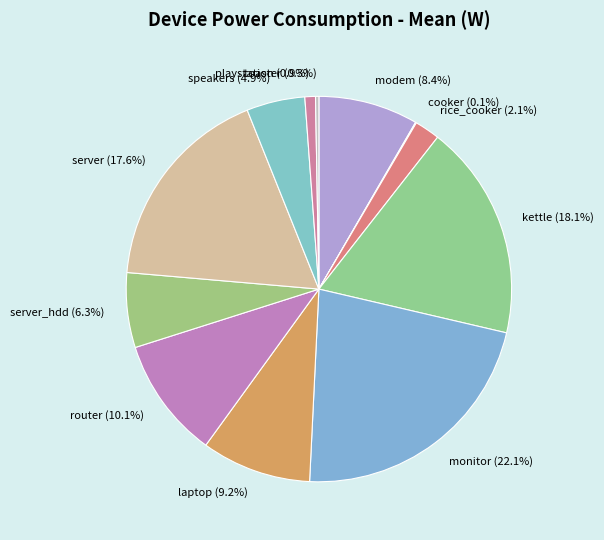

What is the largest slice in the pie chart?

monitor